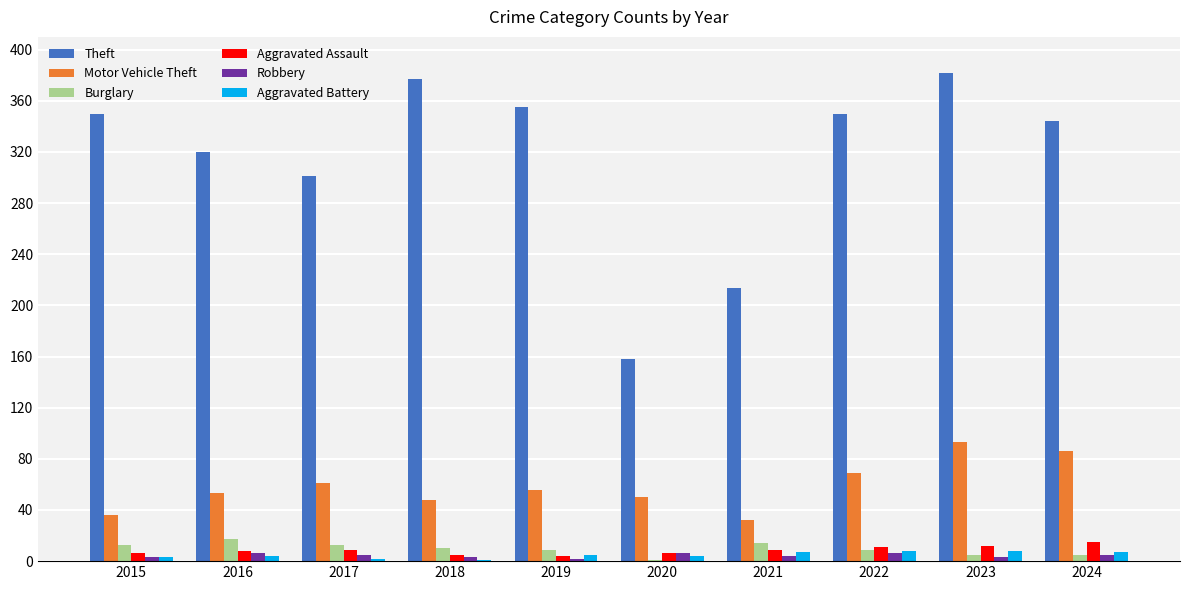

Which series changed the most between 2018 and 2021?

Theft